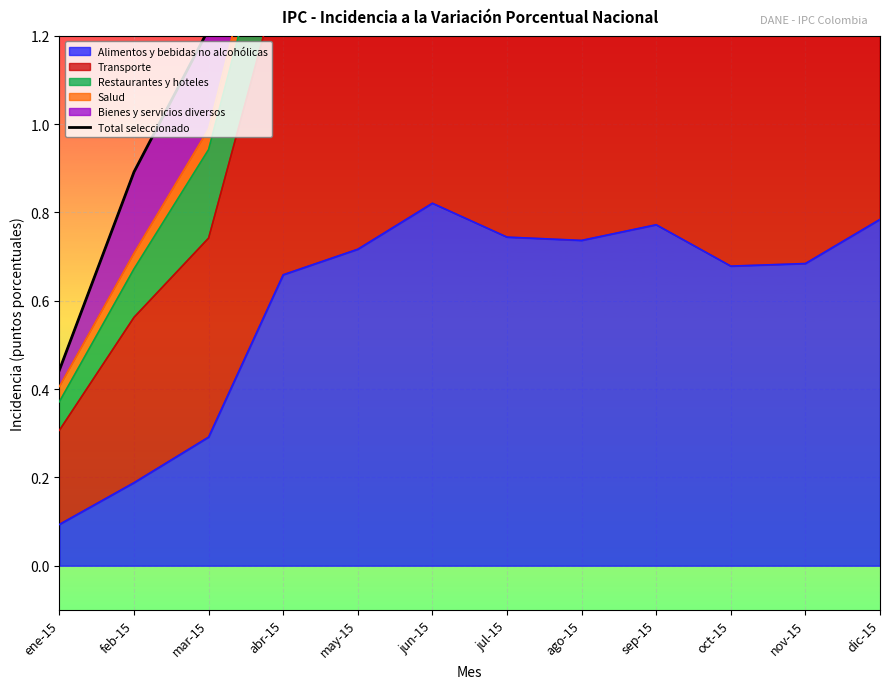

Rank the categories by value from lowest to highest.

ene-15, feb-15, mar-15, abr-15, may-15, ago-15, jul-15, oct-15, jun-15, sep-15, nov-15, dic-15